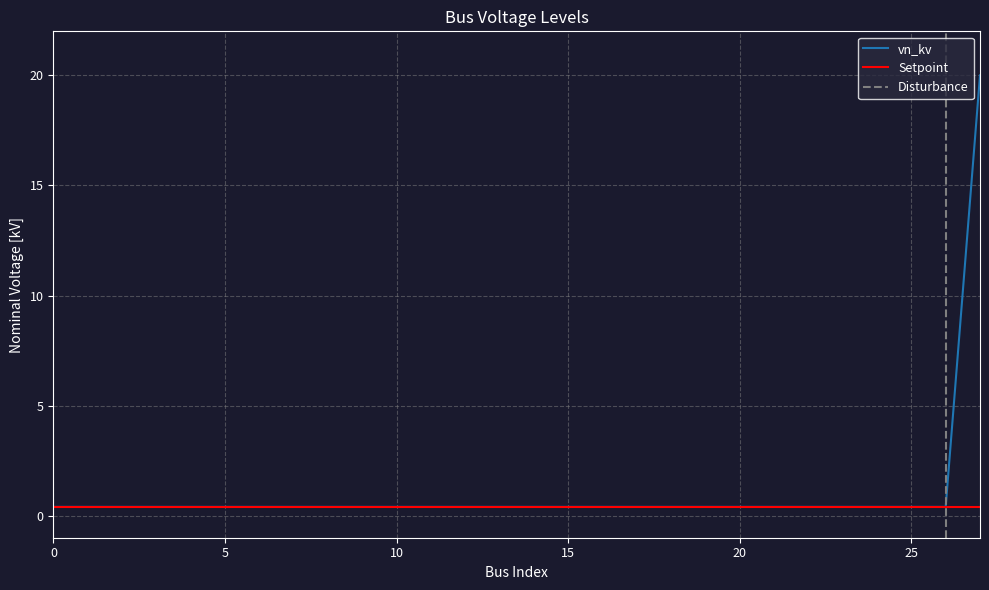

Rank the categories by value from highest to lowest.

27, 0, 1, 2, 3, 4, 5, 6, 7, 8, 9, 10, 11, 12, 13, 14, 15, 16, 17, 18, 19, 20, 21, 22, 23, 24, 25, 26